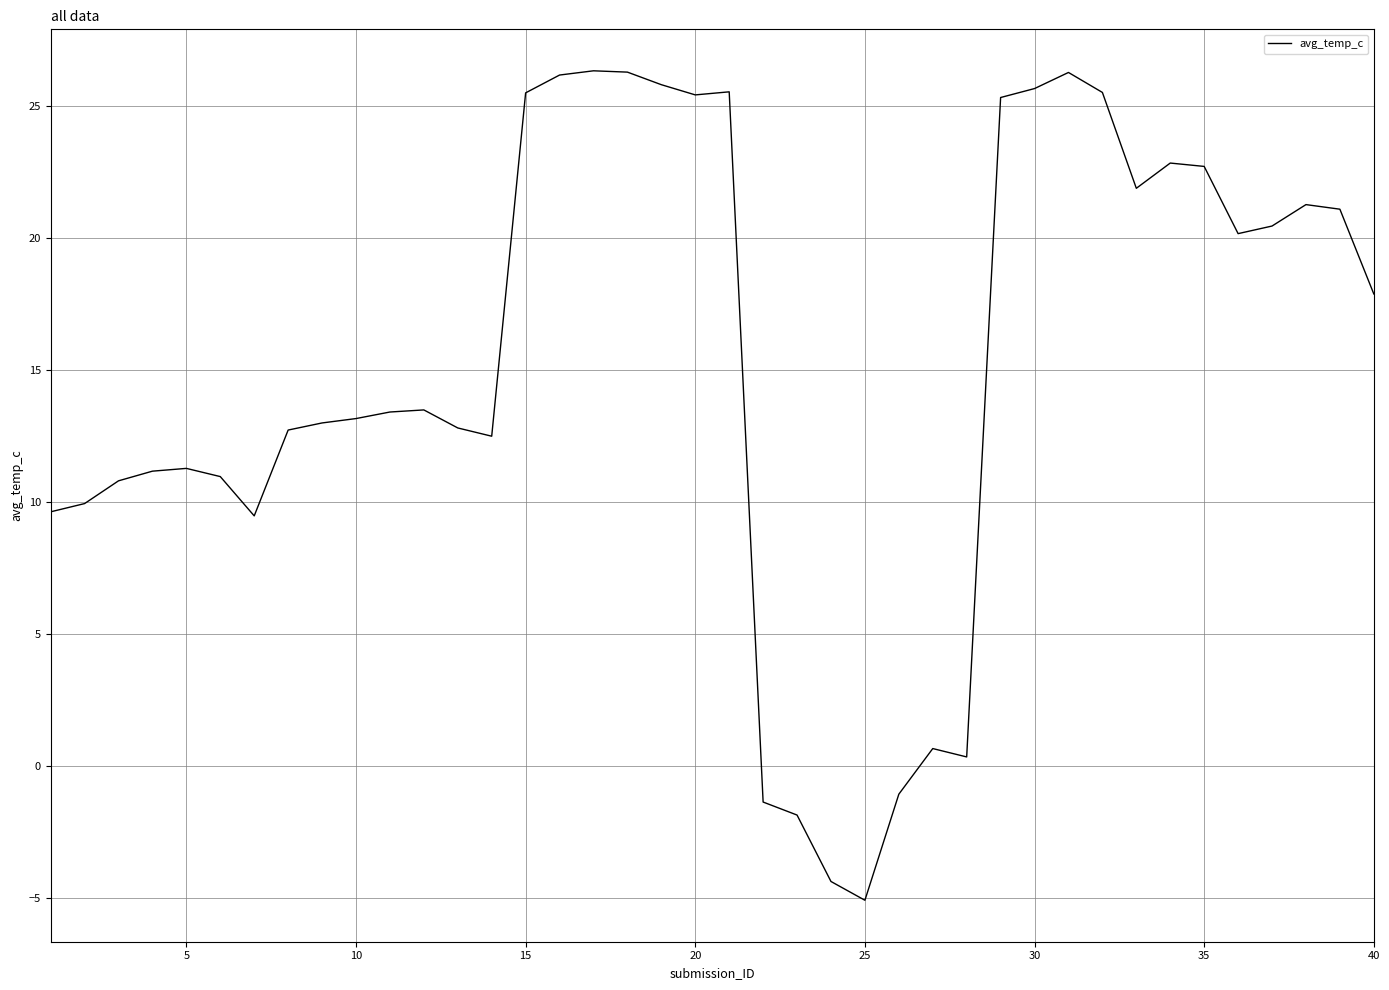

What is the difference between the maximum and minimum values?

31.4